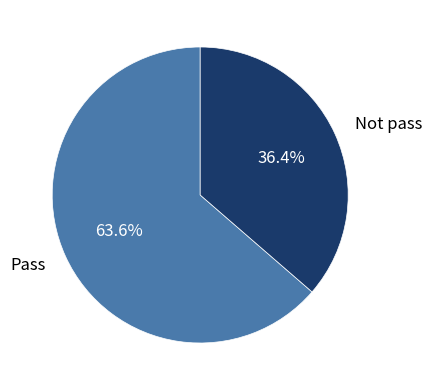

Which slice represents more than half of the pie?

Pass